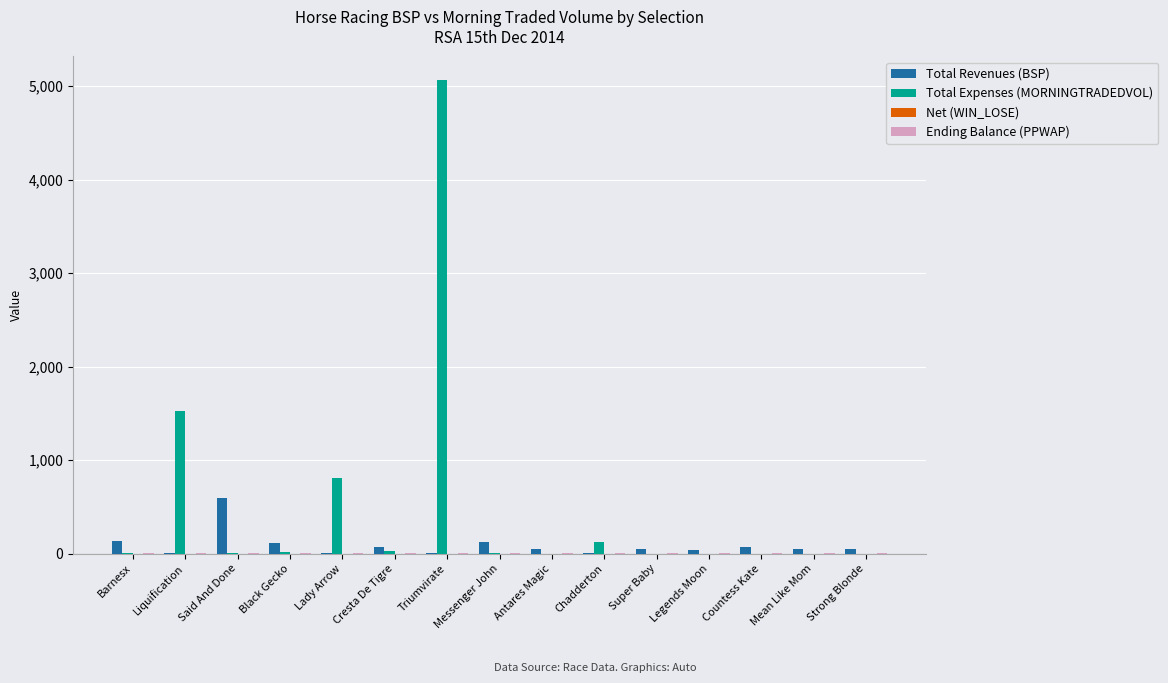

How many groups of bars are there?

15